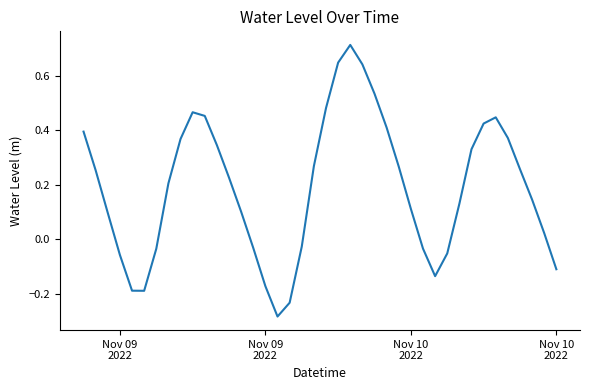

Does the chart display data point markers on the line(s)?

No